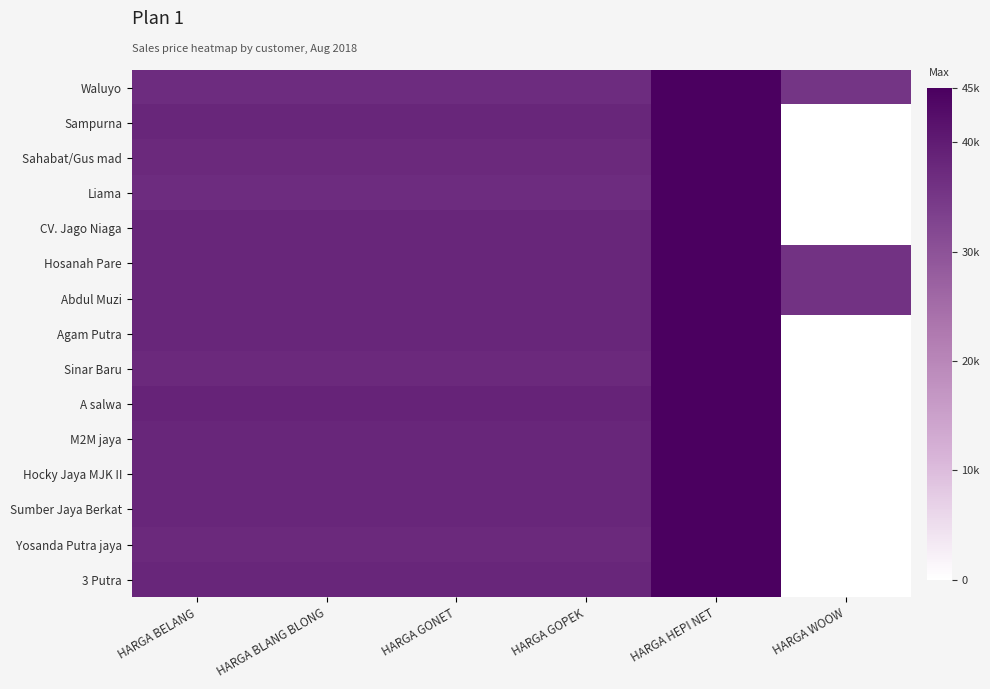

At how many categories does at least one series exceed 3116?

6